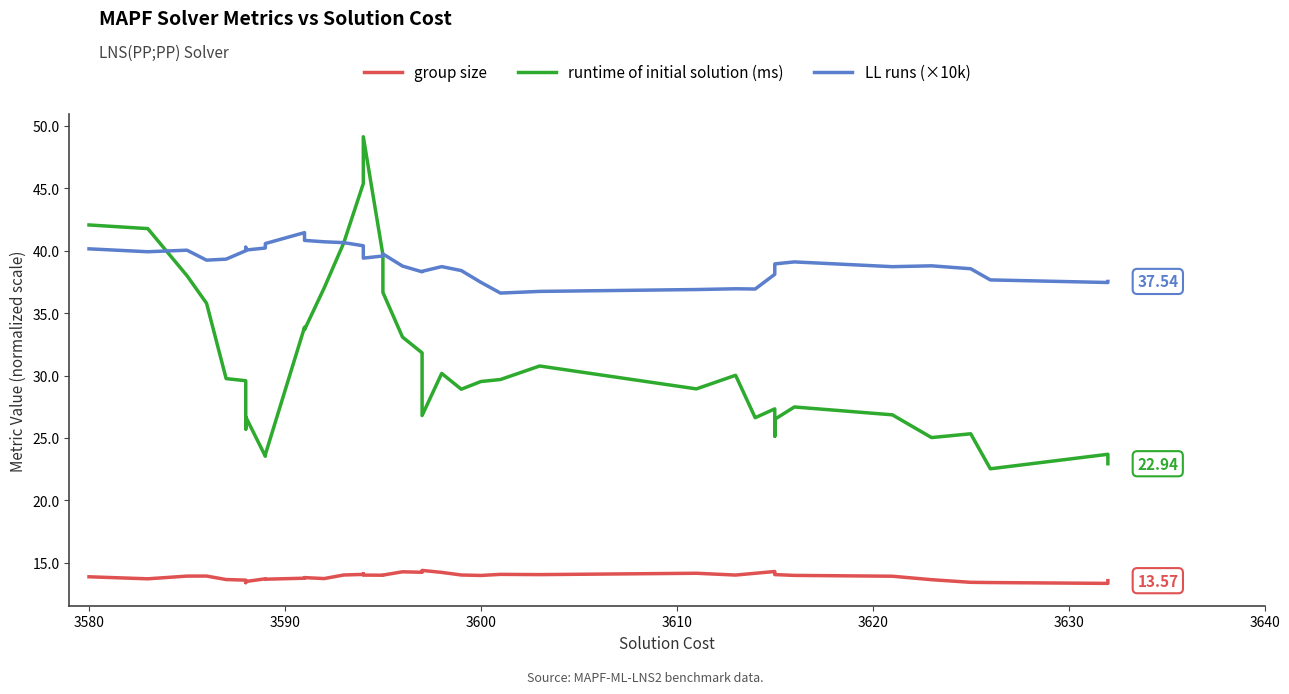

In LL runs (×10k), how many points are lower than both neighbors (excluding endpoints)?

9